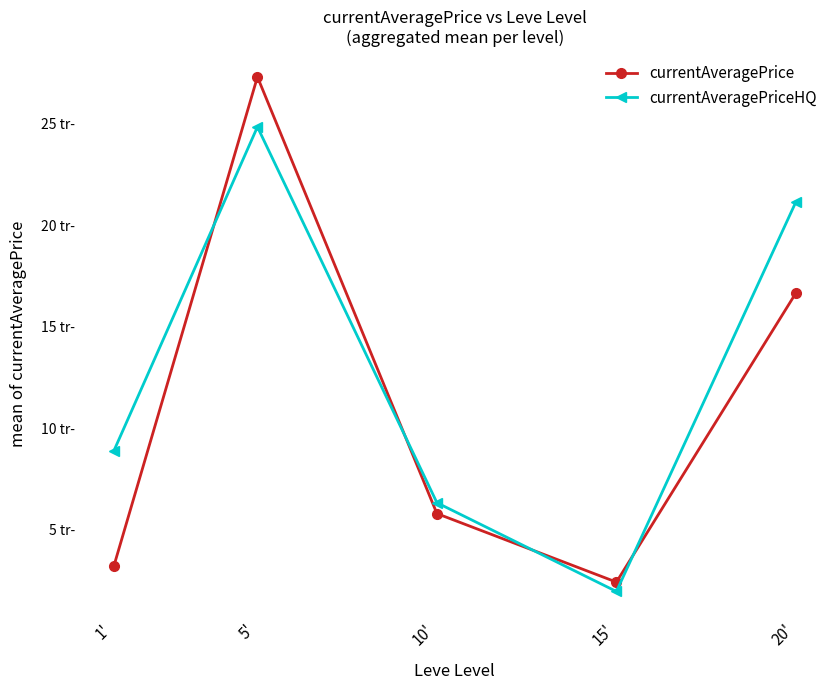

Reading left to right, list all the values displayed in this chart.

currentAveragePrice: 1'=3217	5'=27314	10'=5804	15'=2428	20'=16668
currentAveragePriceHQ: 1'=8892	5'=24852	10'=6338	15'=1967	20'=21157